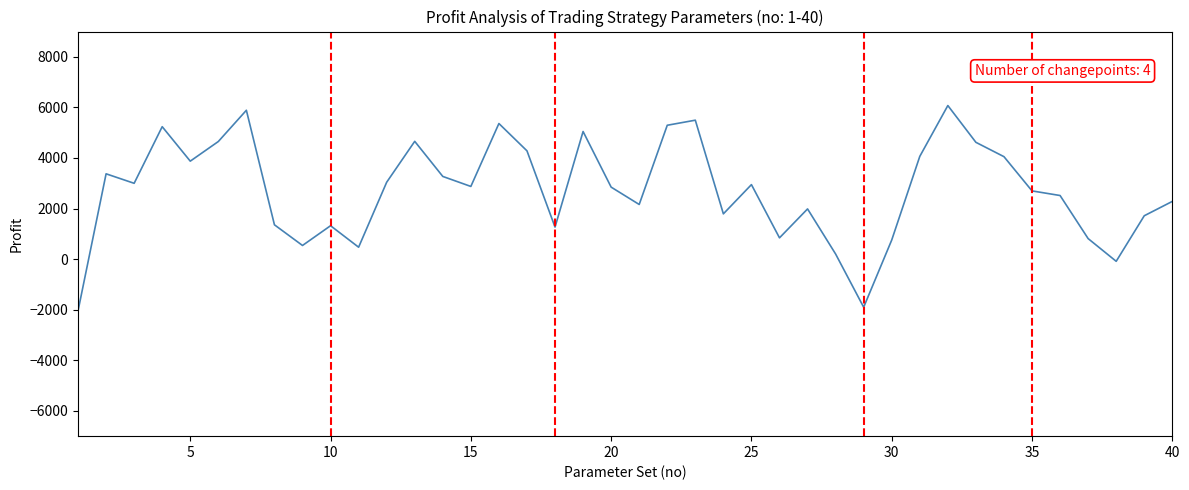

What is the difference between the maximum and minimum values?

8119.5